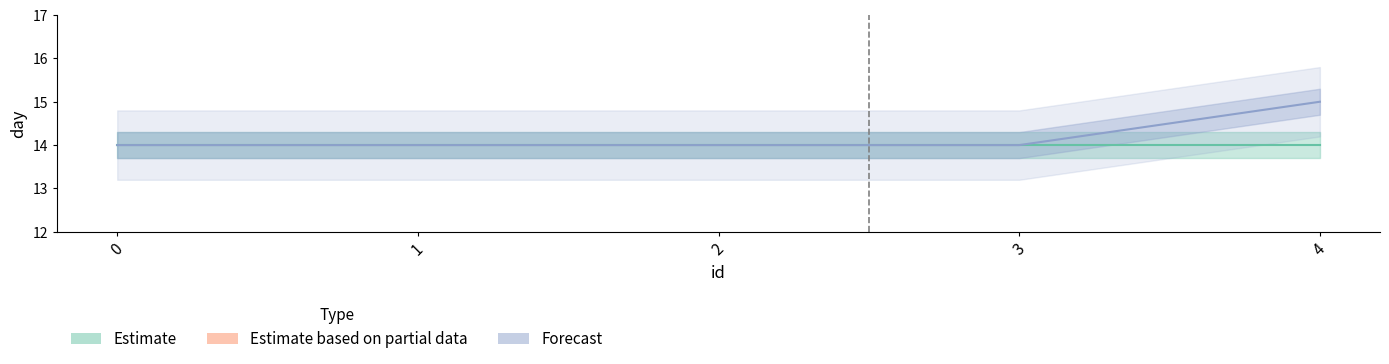

List the labels in order of Estimate value, smallest first.

0, 1, 2, 3, 4